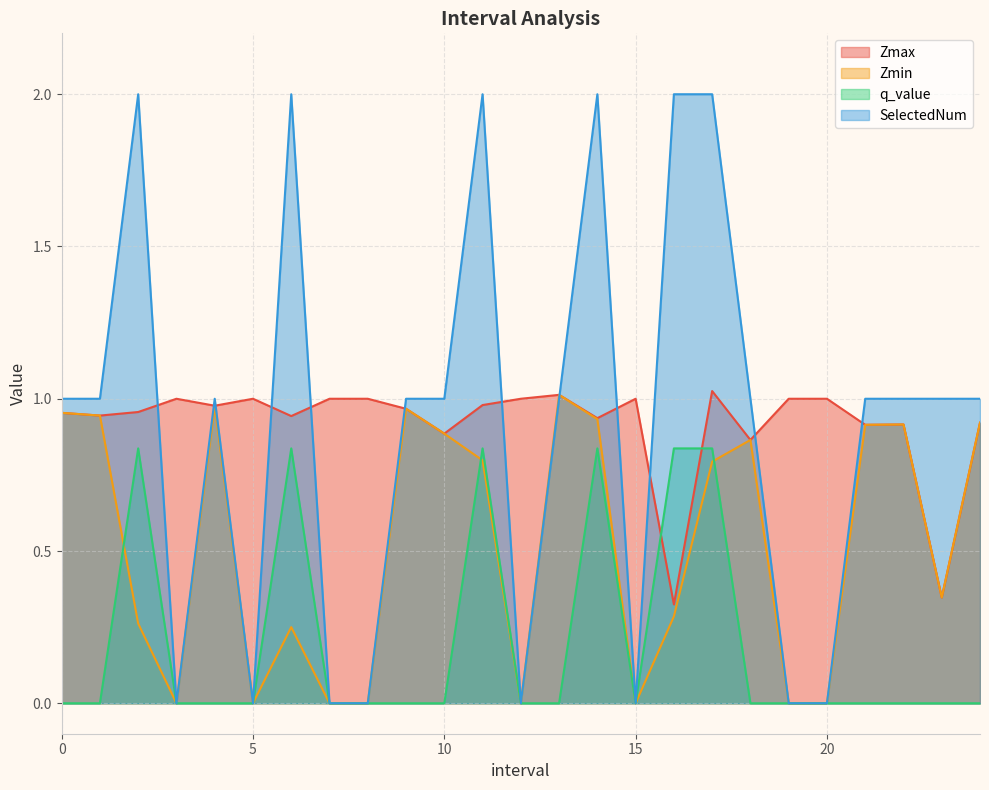

Is the value of Zmin at 10.0 greater than the value of Zmax at 1.0?

No